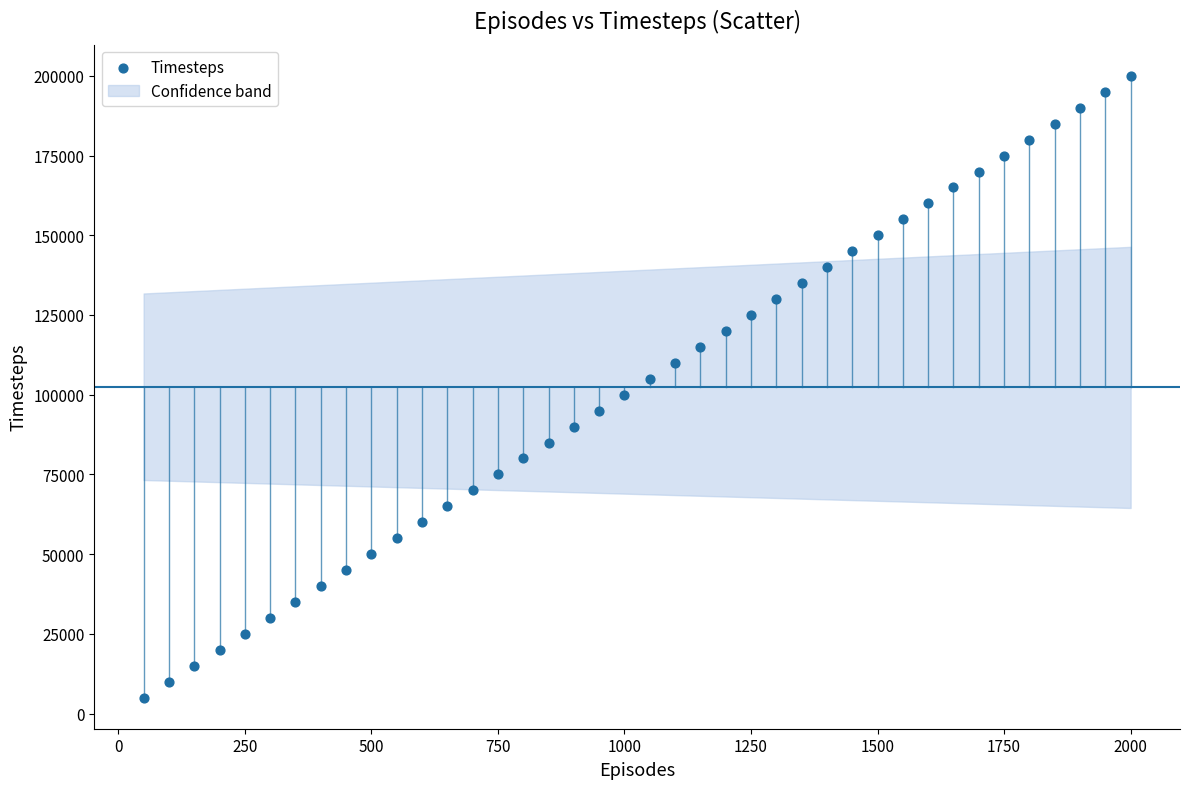

What is the range of Y values (max minus min)?

195000